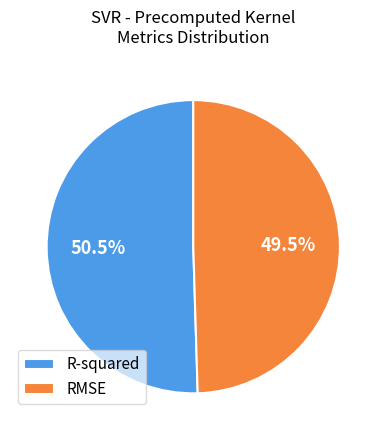

Combined, do R-squared and RMSE account for over 50%?

Yes